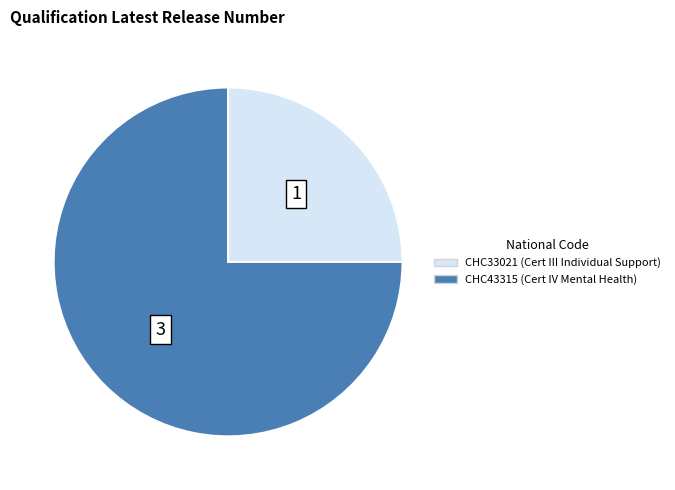

What is the majority slice?

CHC43315